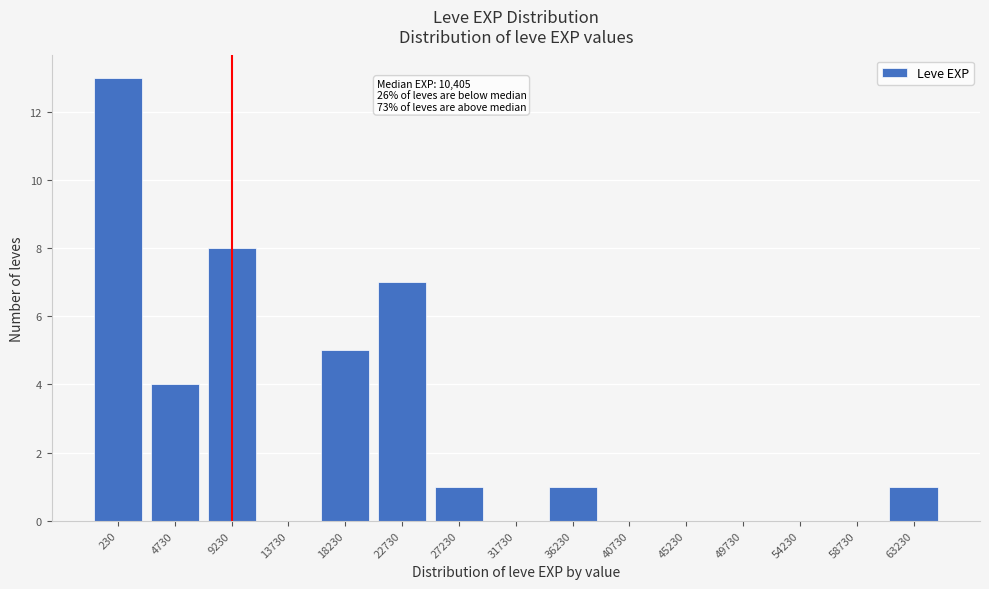

Reading left to right, transcribe all the data shown in this chart.

230=13	4730=4	9230=8	13730=0	18230=5	22730=7	27230=1	31730=0	36230=1	40730=0	45230=0	49730=0	54230=0	58730=0	63230=1